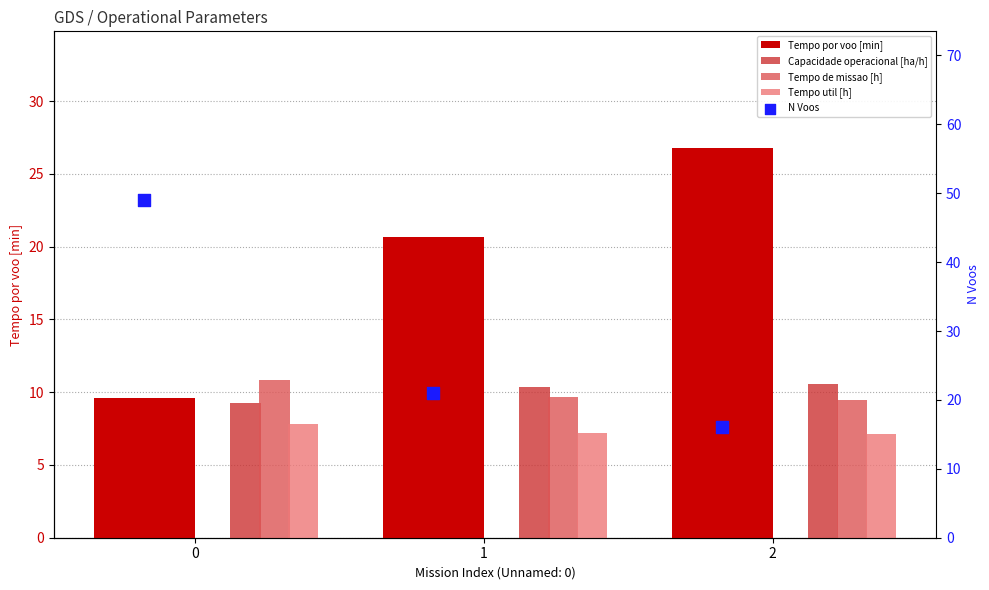

Which series has the widest spread of Y values?

N Voos